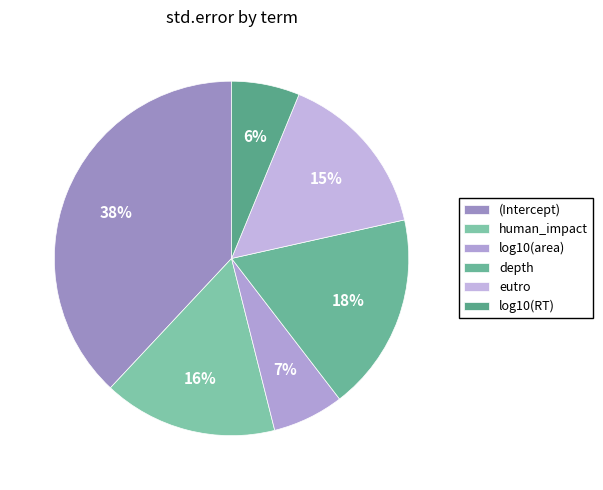

Is the sum of log10(RT) and human_impact greater than half?

No